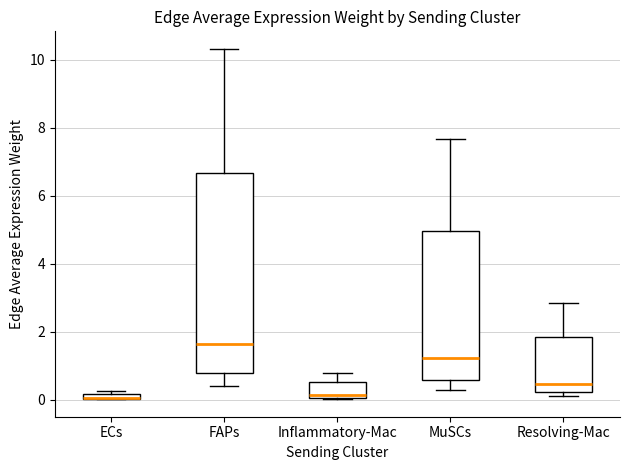

Which box is the tallest, from its lower edge to its upper edge?

FAPs